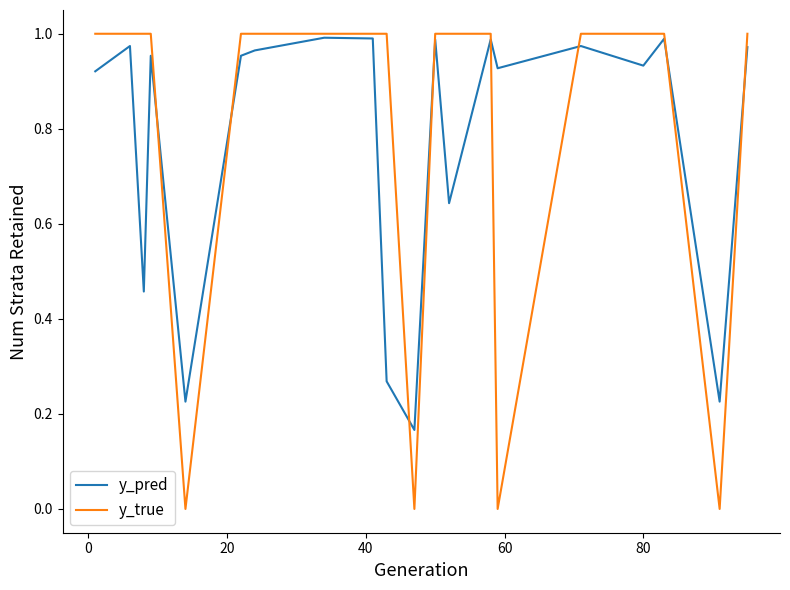

Which series has the largest range (max minus min)?

y_true